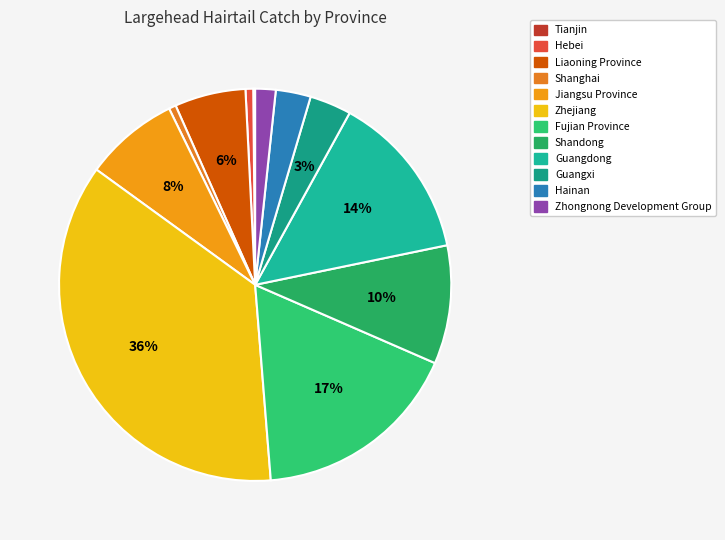

How many slices are in this pie chart?

12